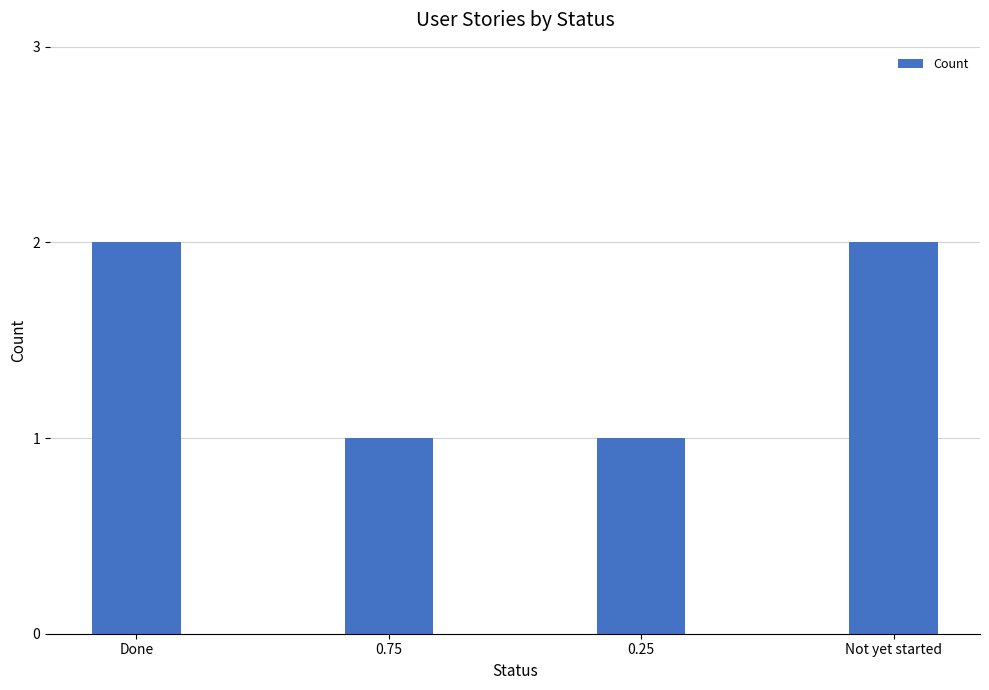

What position from the right is Done?

4